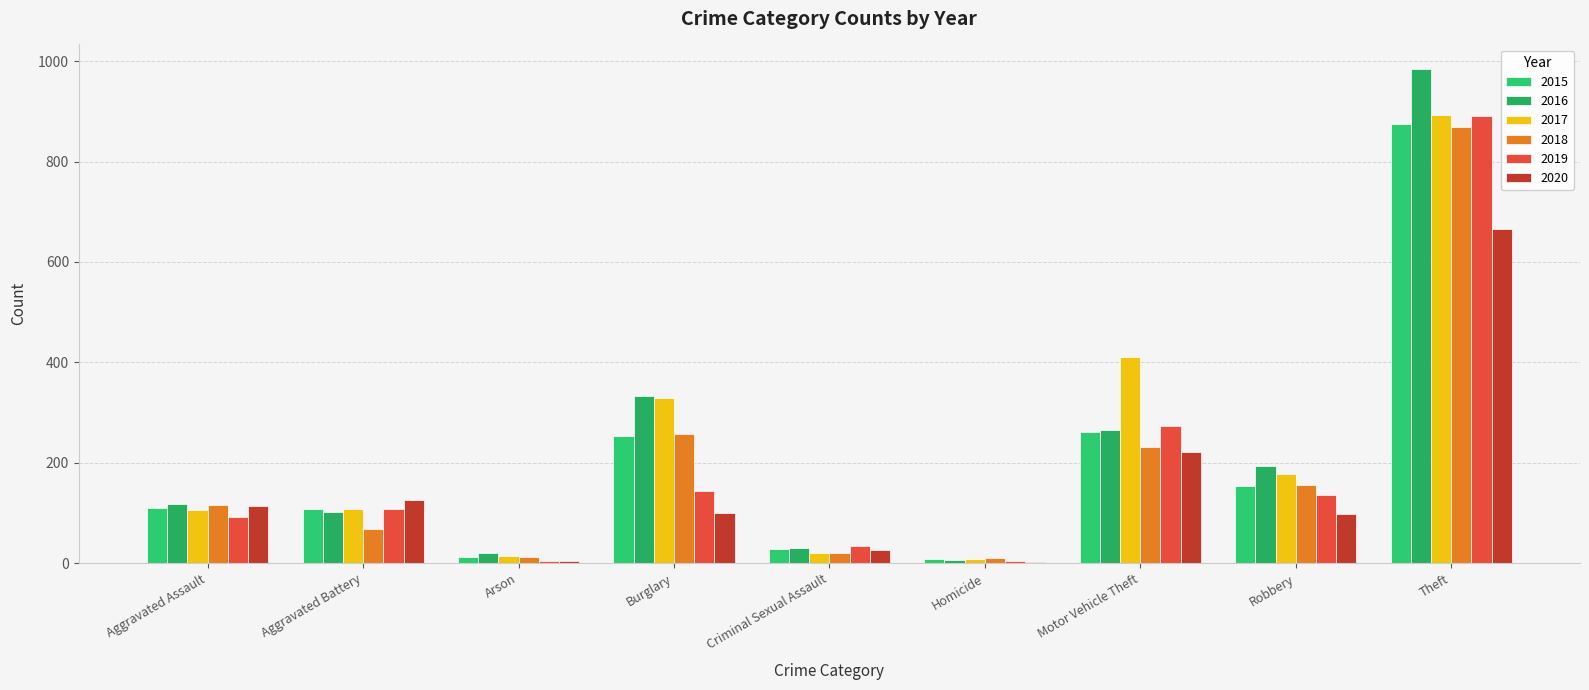

Does the chart contain stacked bars?

No